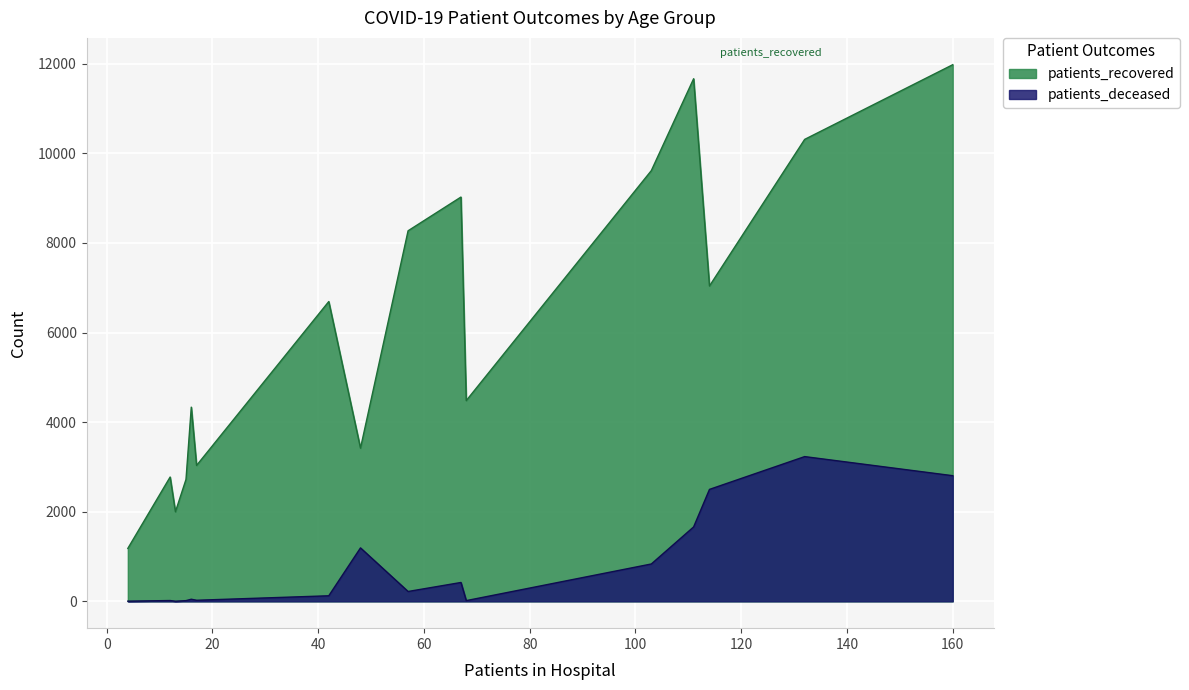

True or false: patients_deceased and patients_recovered cross at least once.

False